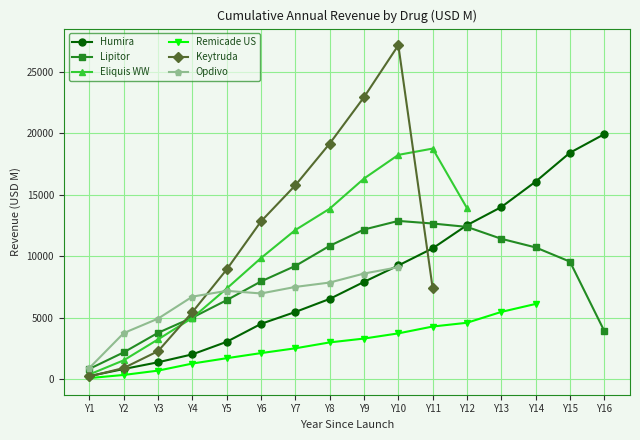

How many series are shown in this chart?

6